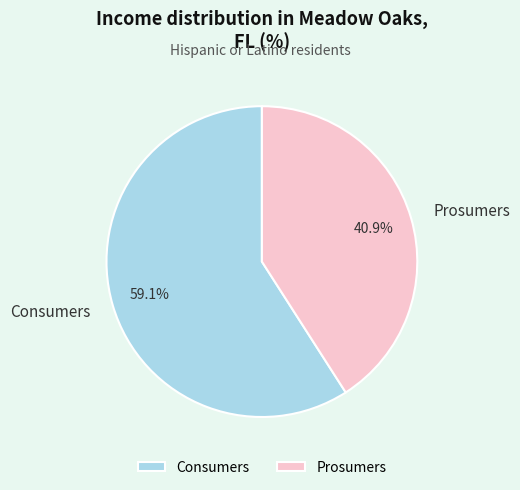

What is the largest slice in the pie chart?

Consumers